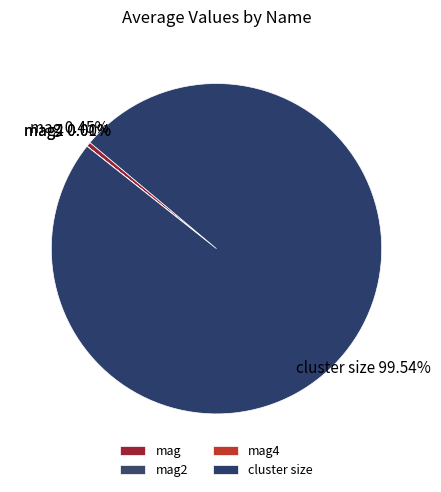

What is the largest slice in the pie chart?

cluster size